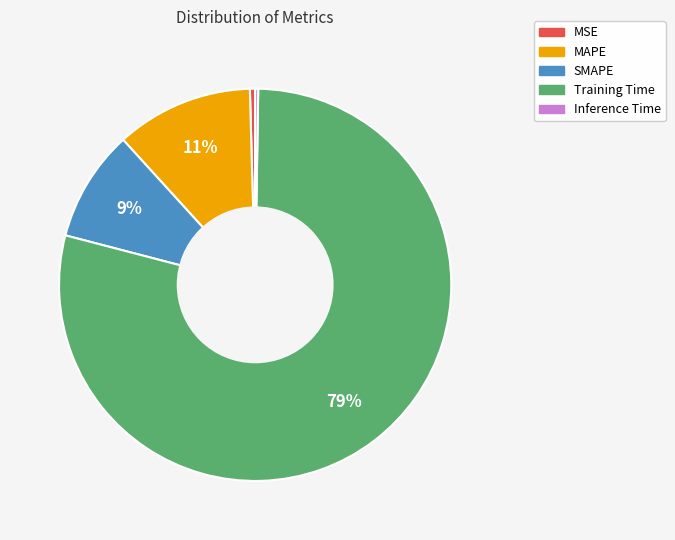

True or false: MSE accounts for 0% of the total.

True